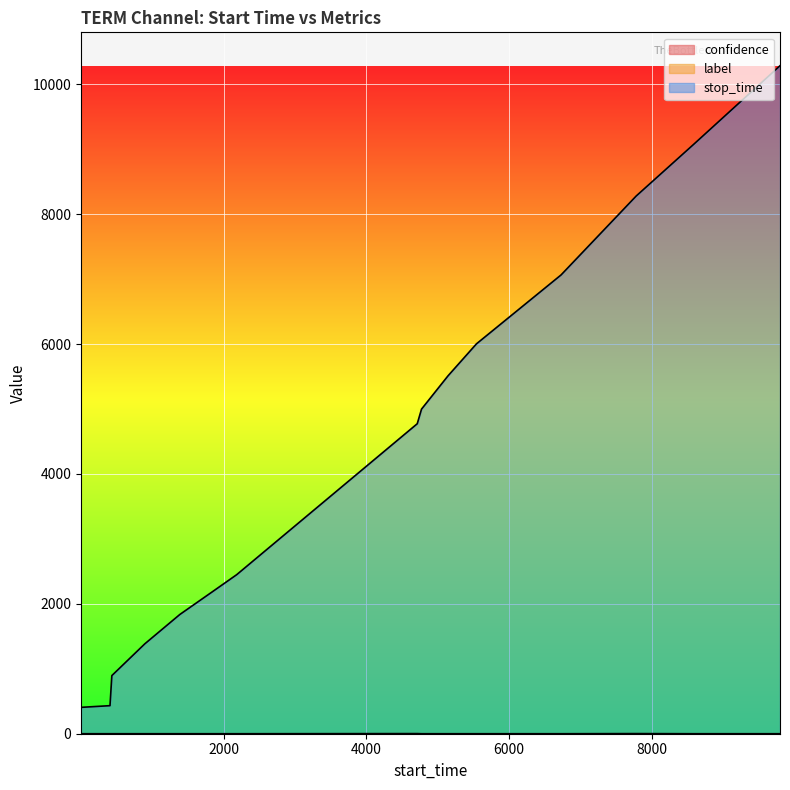

Reading left to right, list all the values displayed in this chart.

label: 0	0	0	0	0	0	0	2	0	0	0	0	2	0	0
stop_time: 406	432	895	1385	1836	2182	2449	4773	4998	5510	6003	7064	8279	9073	10285